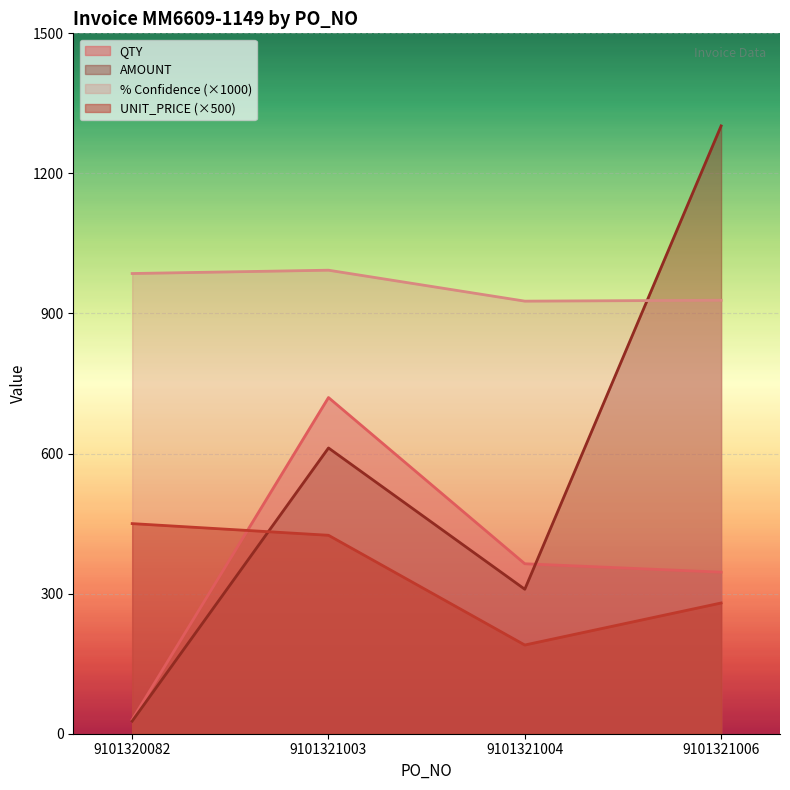

Between 9101321004 and 9101321006, which series saw the biggest shift?

AMOUNT